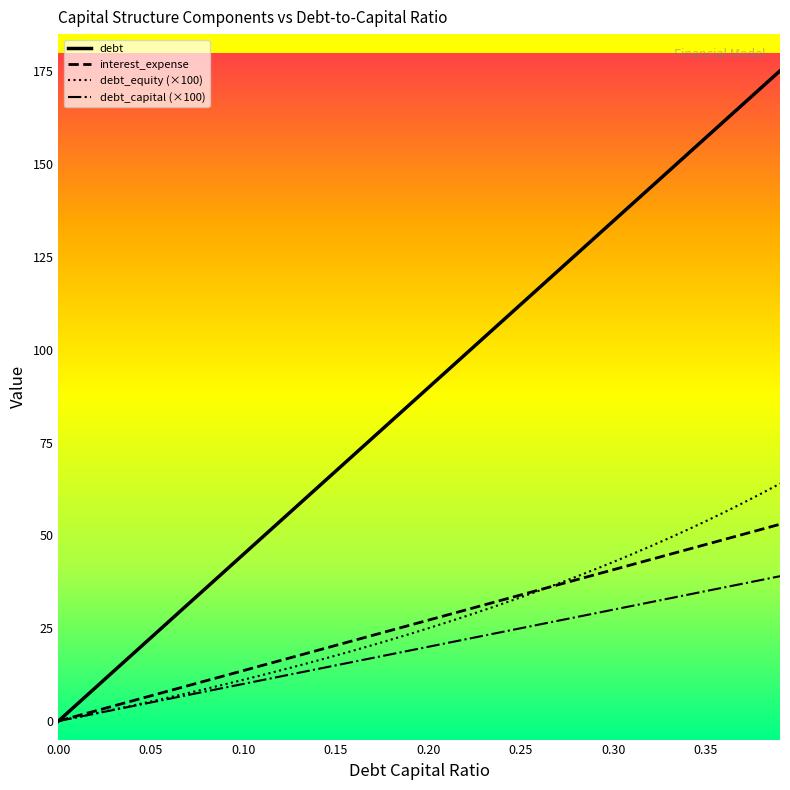

How many values in the debt series exceed 89?

20